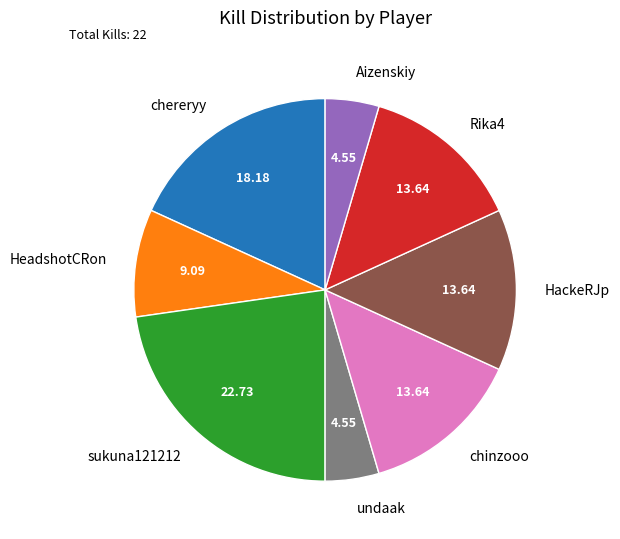

What is the ratio of the value at chinzooo to the value at sukuna121212?

0.6